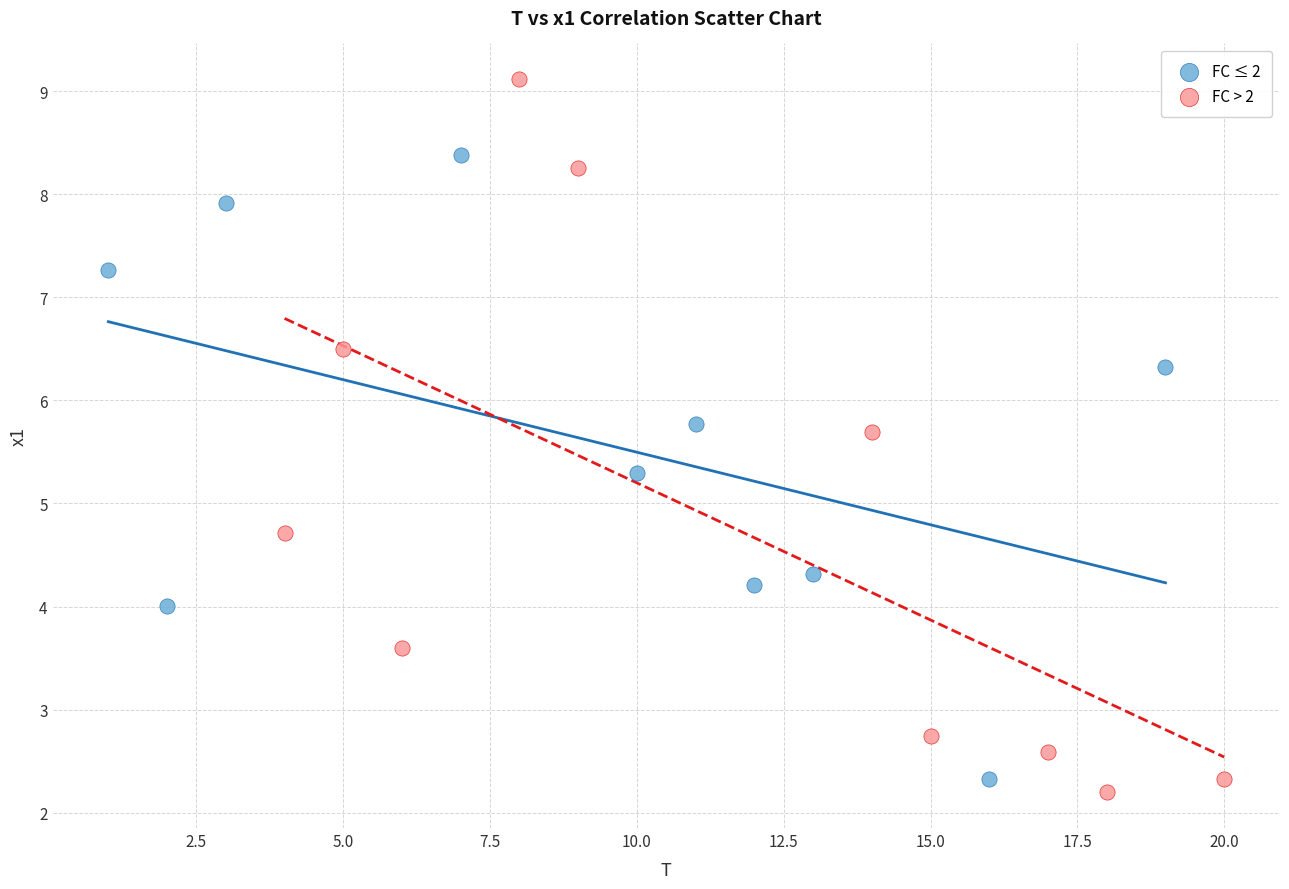

Which series contains the highest Y value?

FC > 2